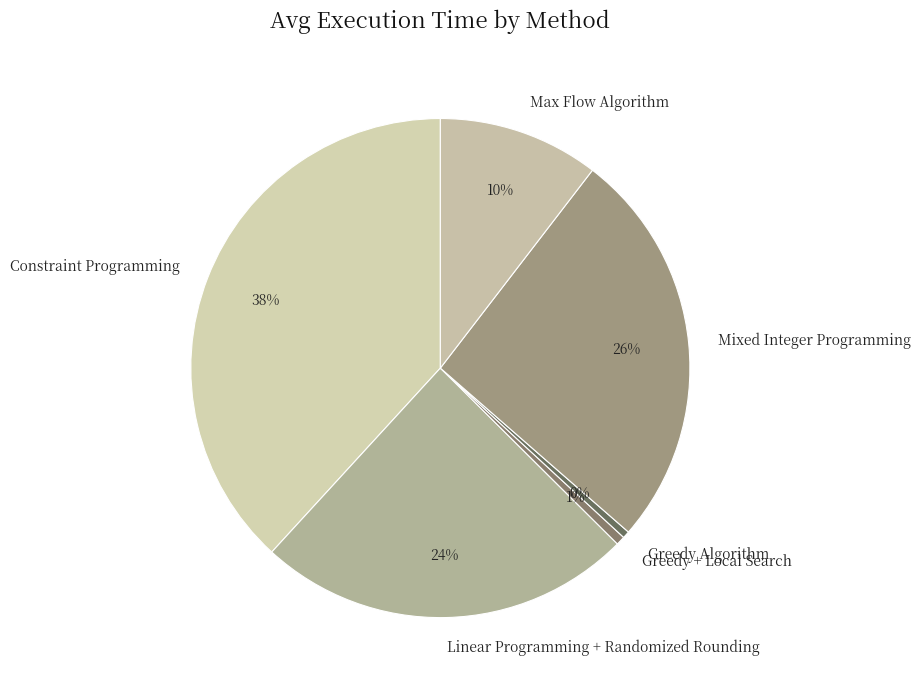

Which category has the biggest portion of the pie?

Constraint Programming